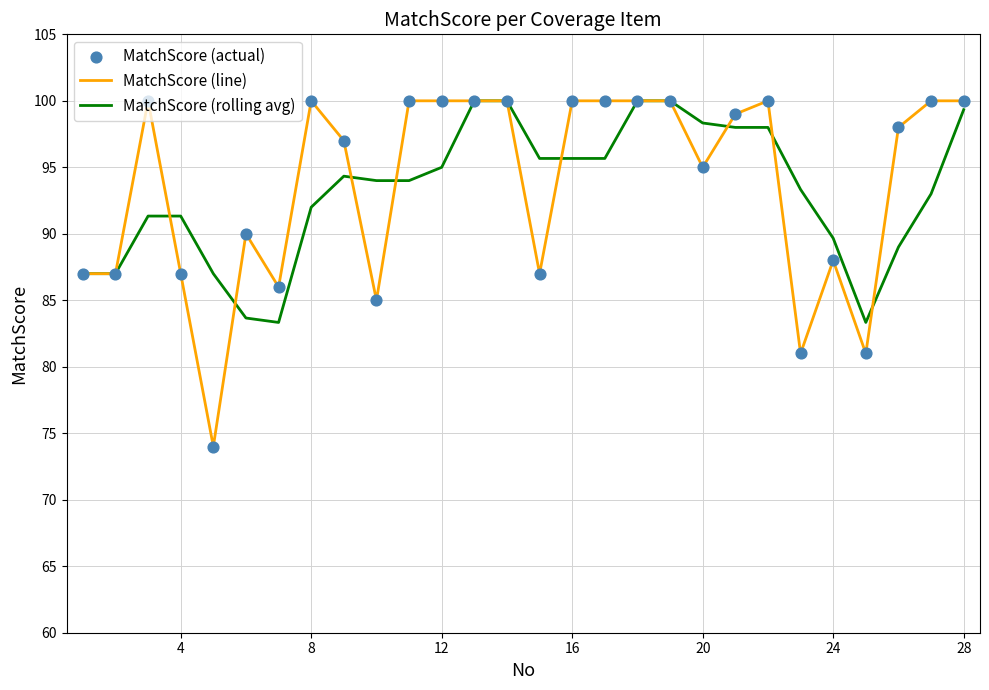

Which series has the largest total across all categories?

MatchScore (line)